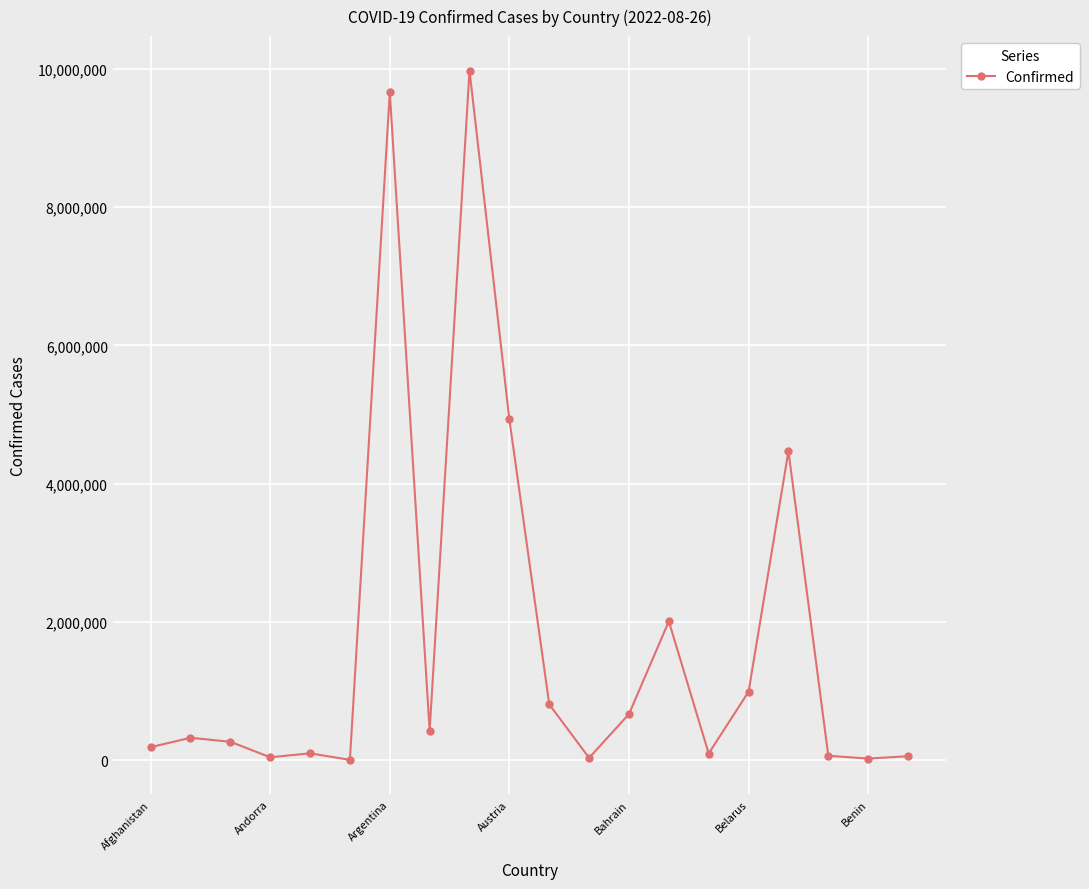

What is the value of the 14th point from the left?

2010748